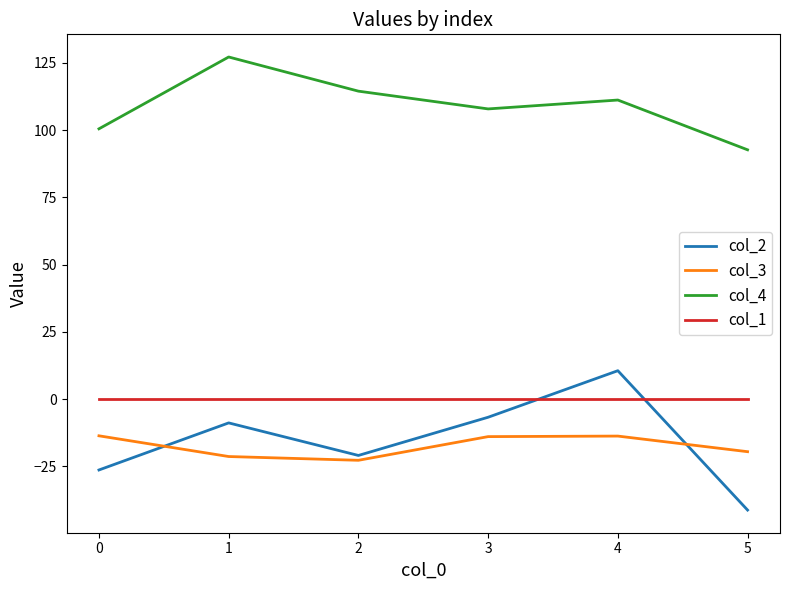

What are all the series names shown in the legend?

col_2, col_3, col_4, col_1